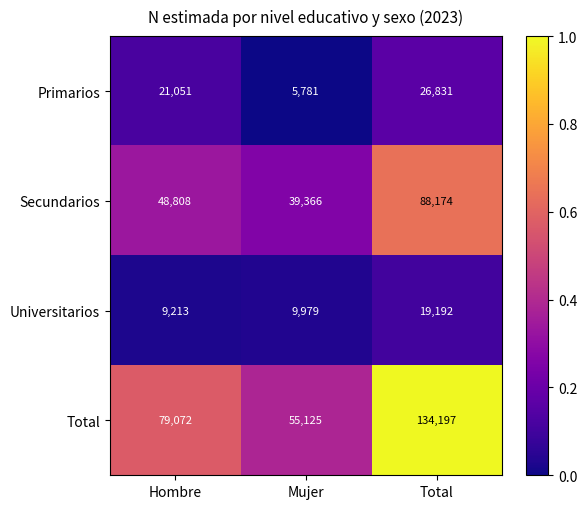

Which series has the largest total across all categories?

Total